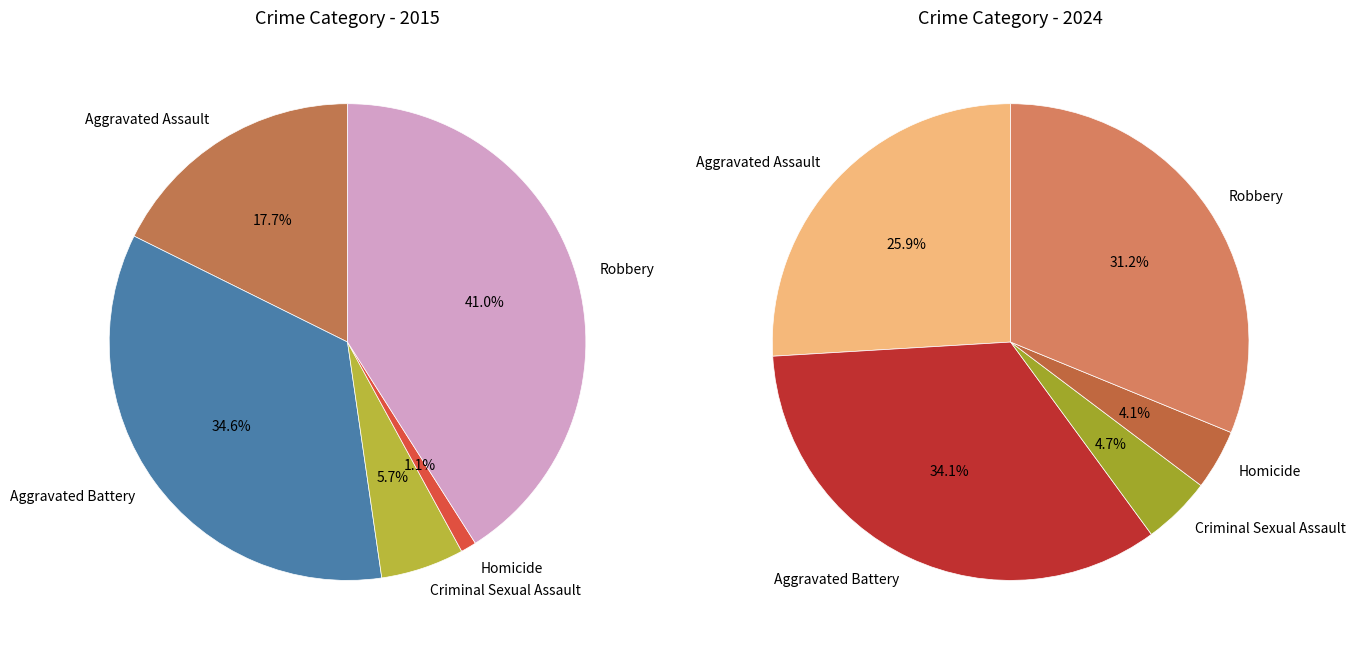

To the nearest percent, what is the combined percentage of Criminal Sexual Assault and Homicide?

7%